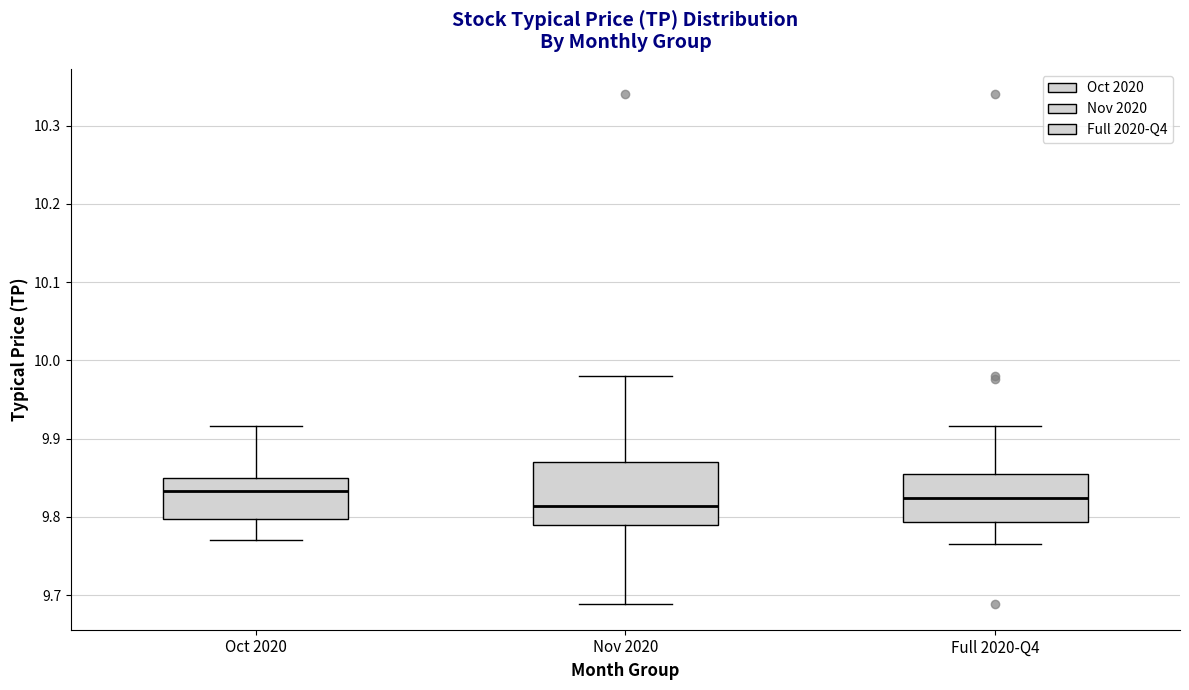

Comparing the boxes themselves (not the whiskers), which one is the tallest?

Nov 2020